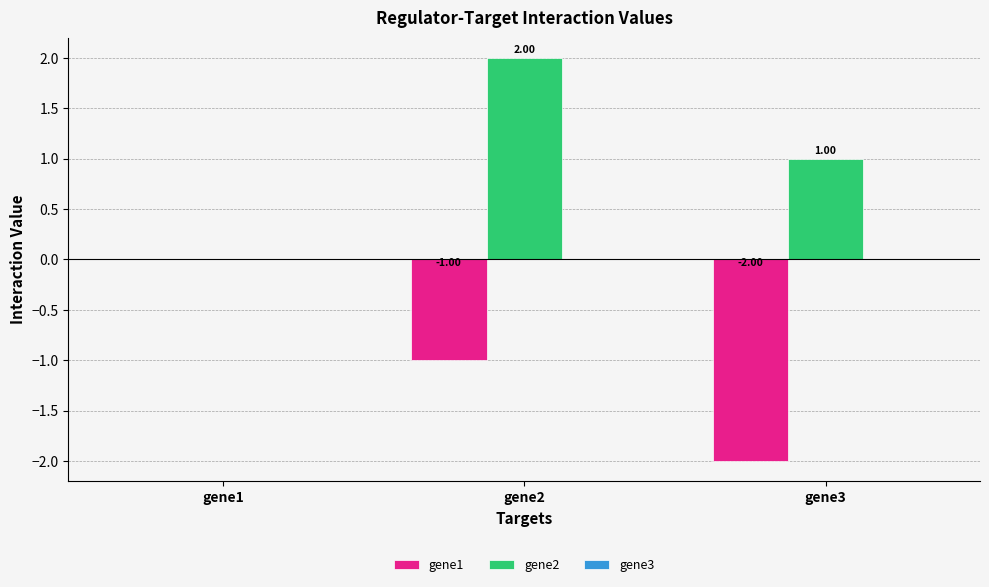

What is the sum of all gene2 values?

3.0